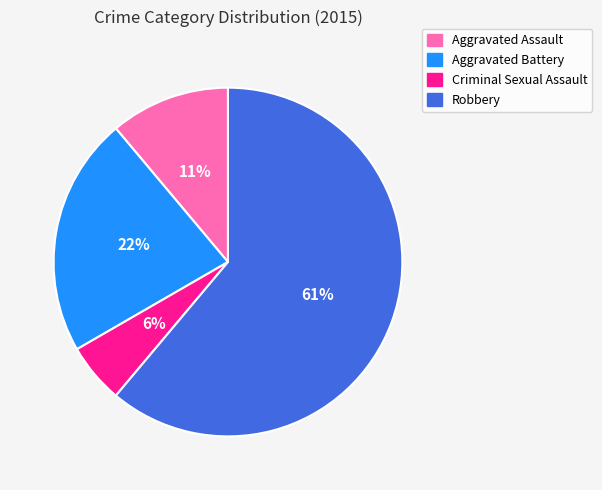

Is the sum of Aggravated Assault and Criminal Sexual Assault greater than half?

No